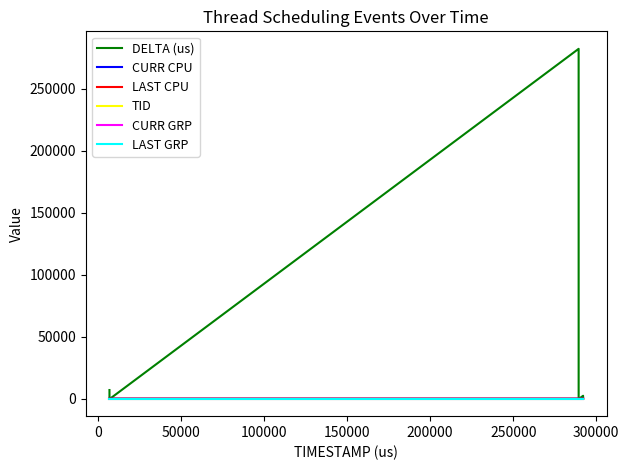

True or false: LAST CPU and CURR CPU intersect in this chart.

False